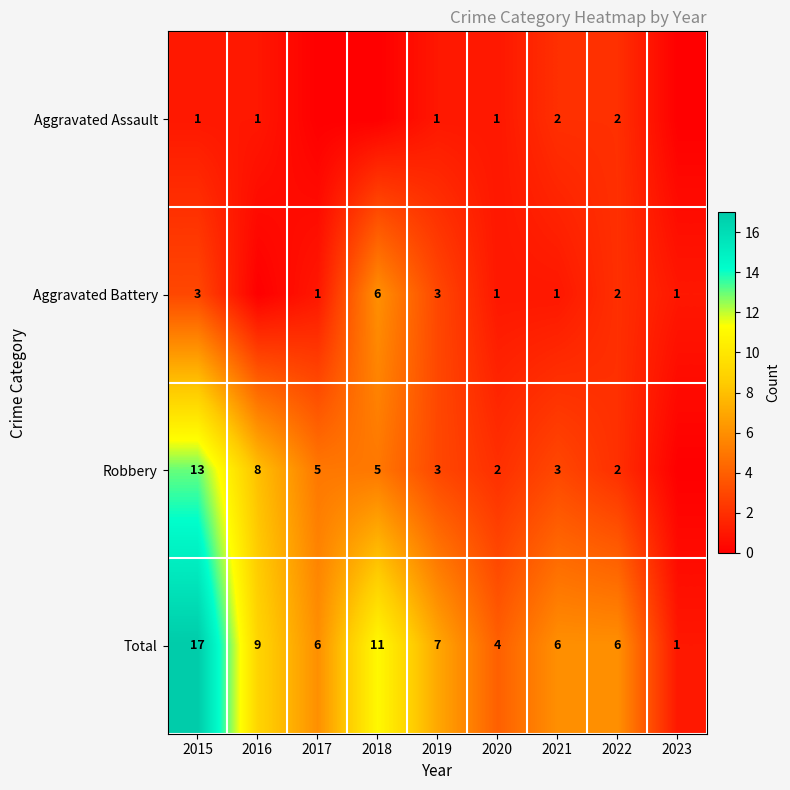

What is the difference between the highest and lowest values at 2020?

3